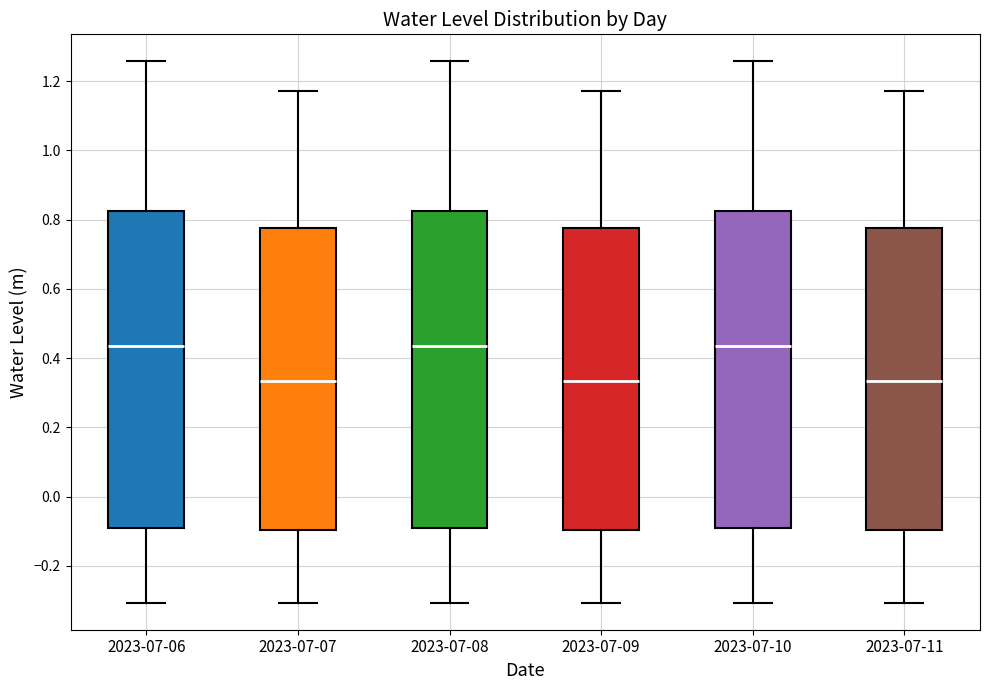

Where does the median line of the box for 2023-07-08 sit on the y-axis? The values are not printed on the chart, so give them approximately, as read against the axis.

0.44